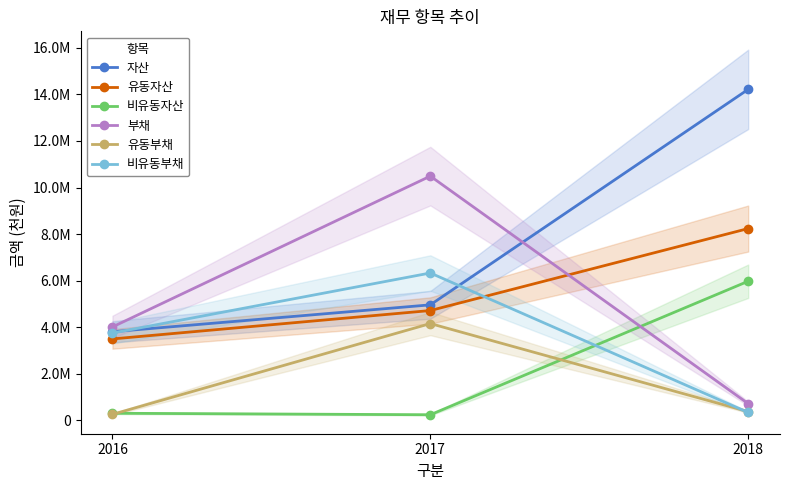

What is the maximum value shown in the chart?

14216133